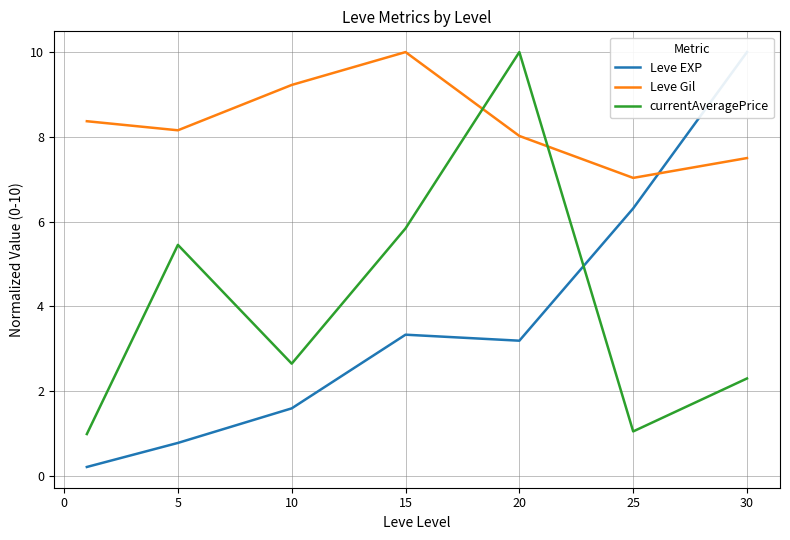

Read the currentAveragePrice value at 5.

5.5